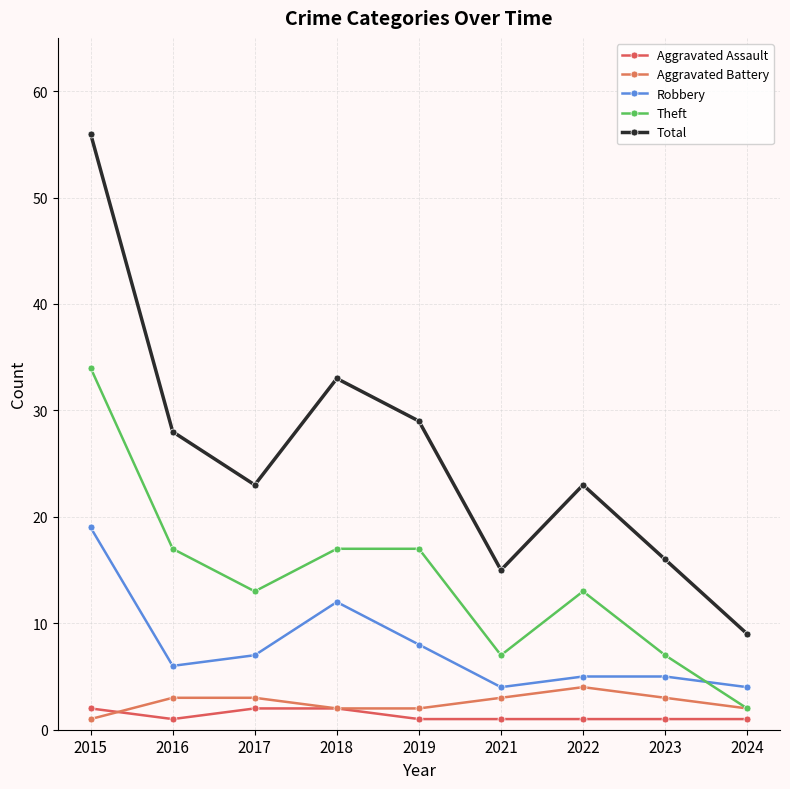

Which series has the largest range (max minus min)?

Total